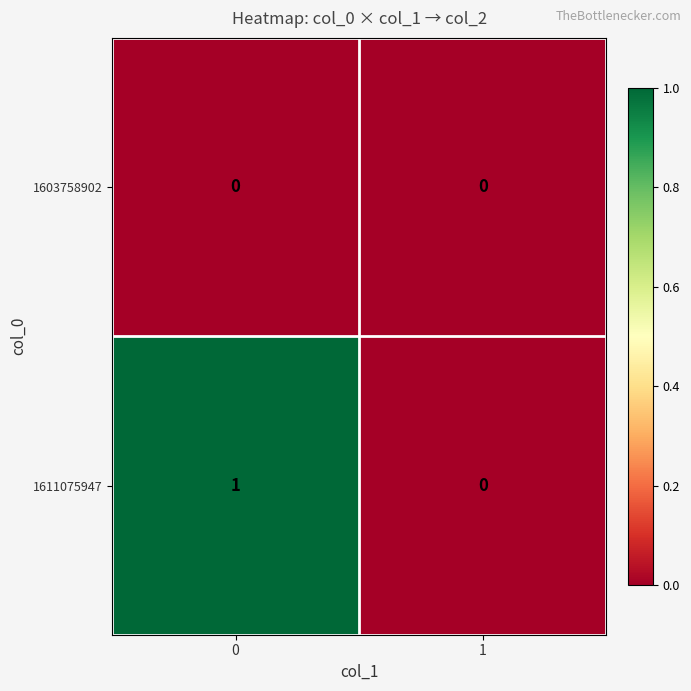

Is the value of 1611075947 at 0 greater than the value of 1603758902 at 1?

Yes